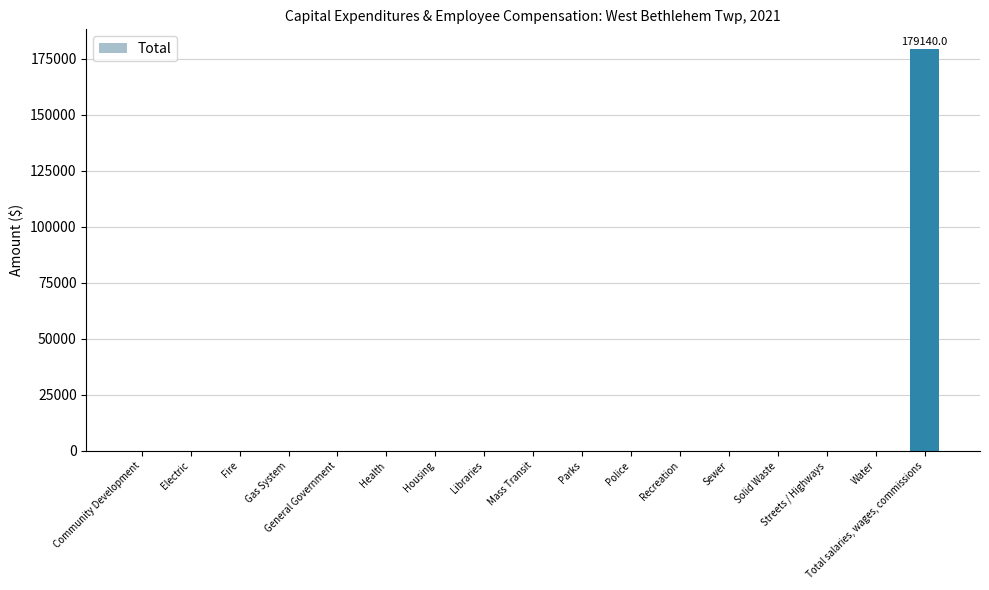

The value at General Government is 105448. True or false?

False